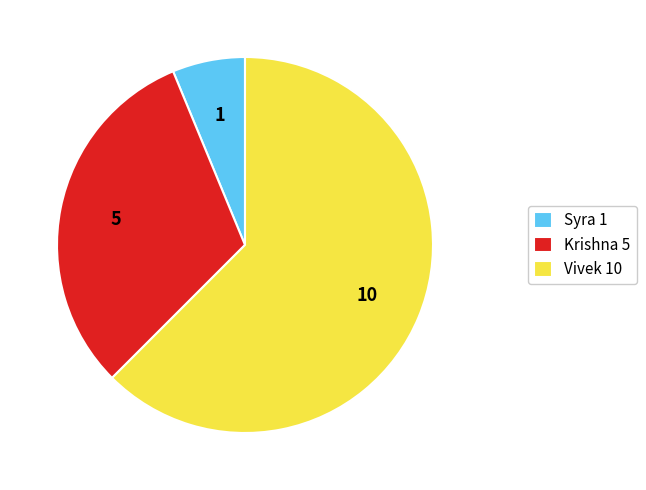

Does any single category account for the majority?

Yes